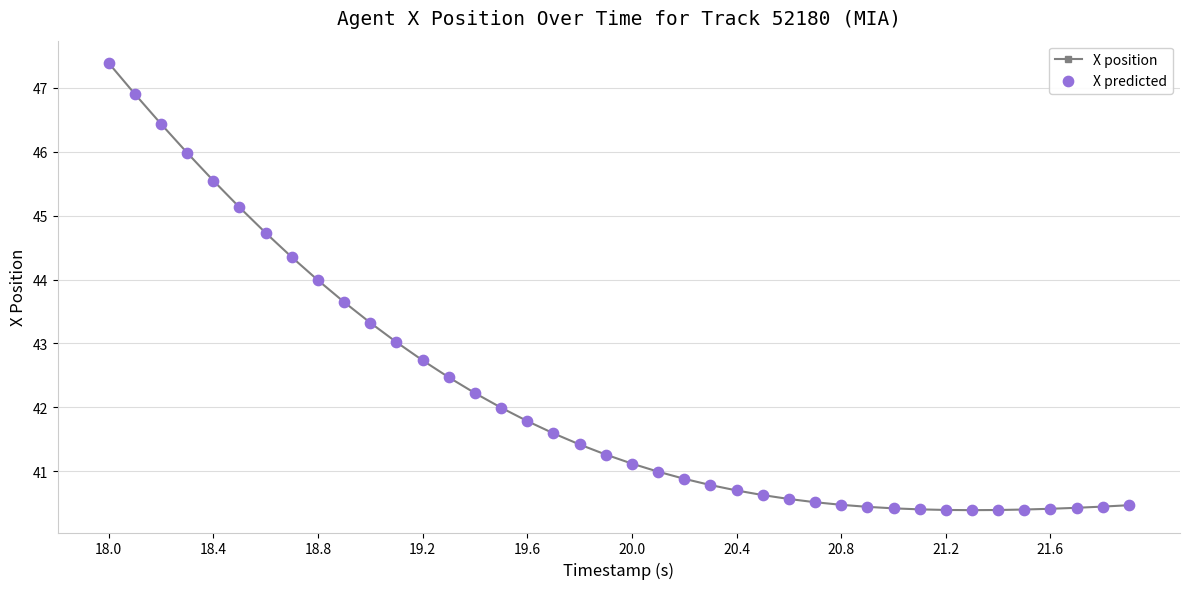

What is the maximum value shown in the chart?

47.4